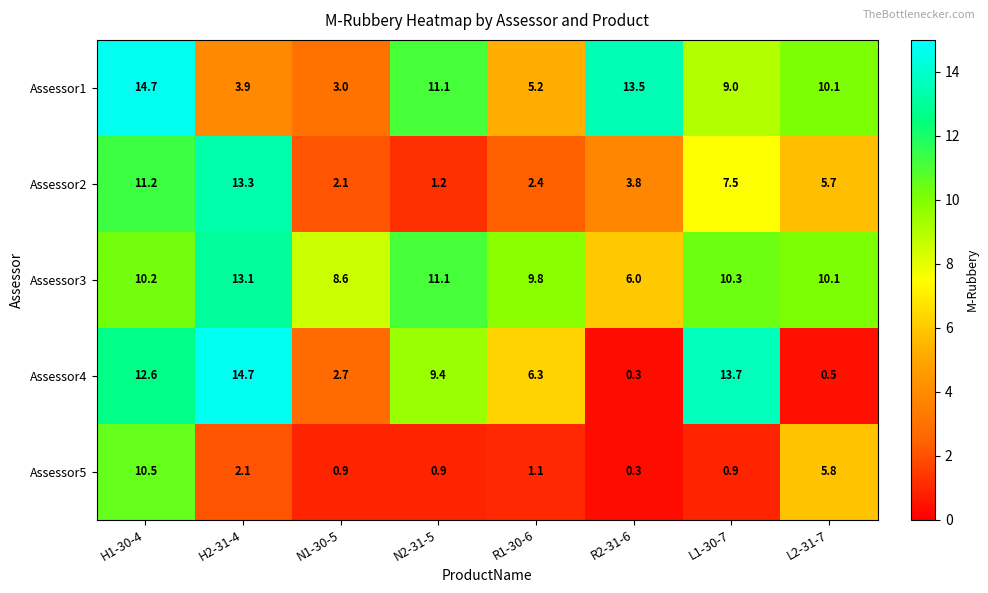

What is the total value across all series at H1-30-4?

59.2